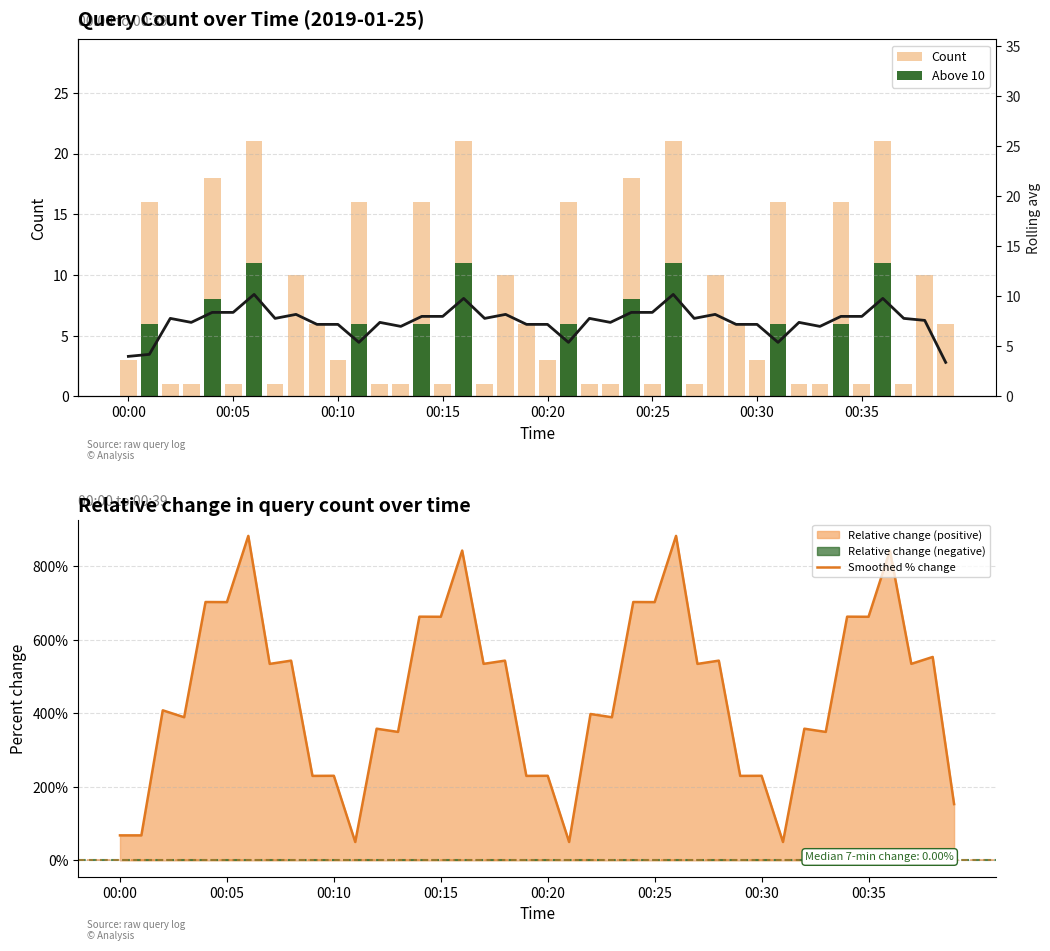

What is the lowest value of the Smoothed % change series?

49.9